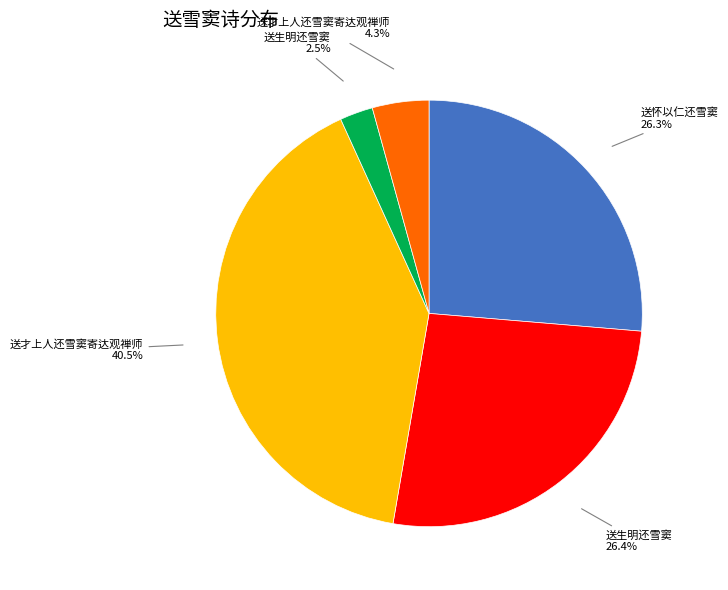

How many slices are in this pie chart?

5